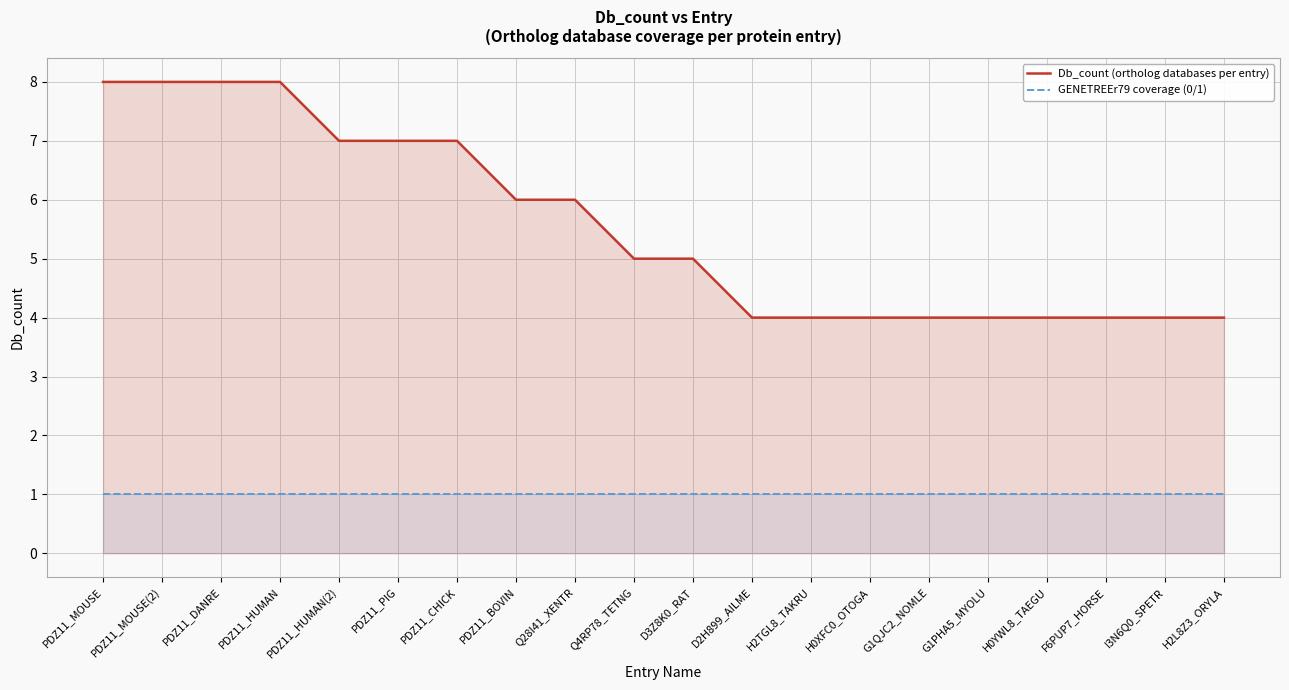

What is the label of the 1st point from the left?

PDZ11_MOUSE